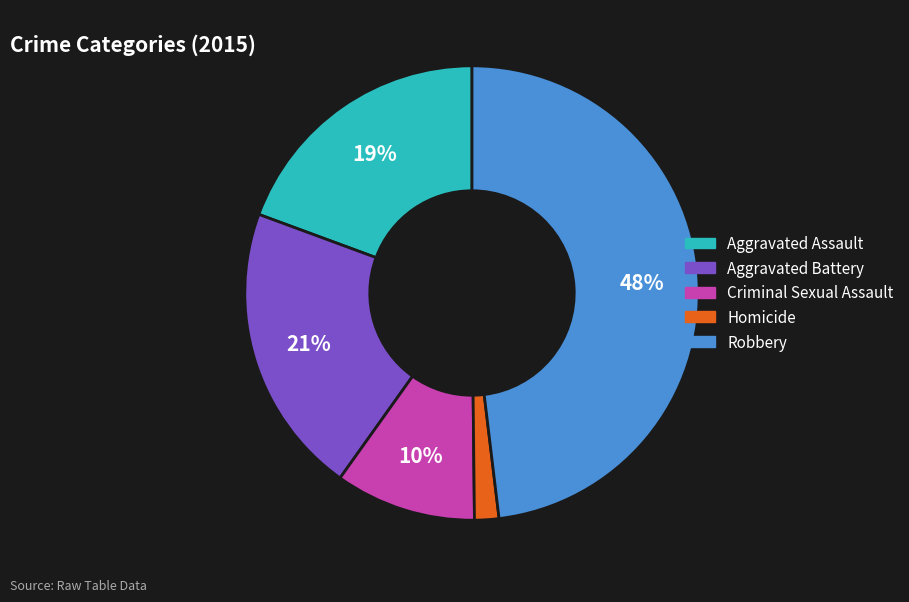

Do Aggravated Assault and Aggravated Battery together represent more than half of the pie?

No